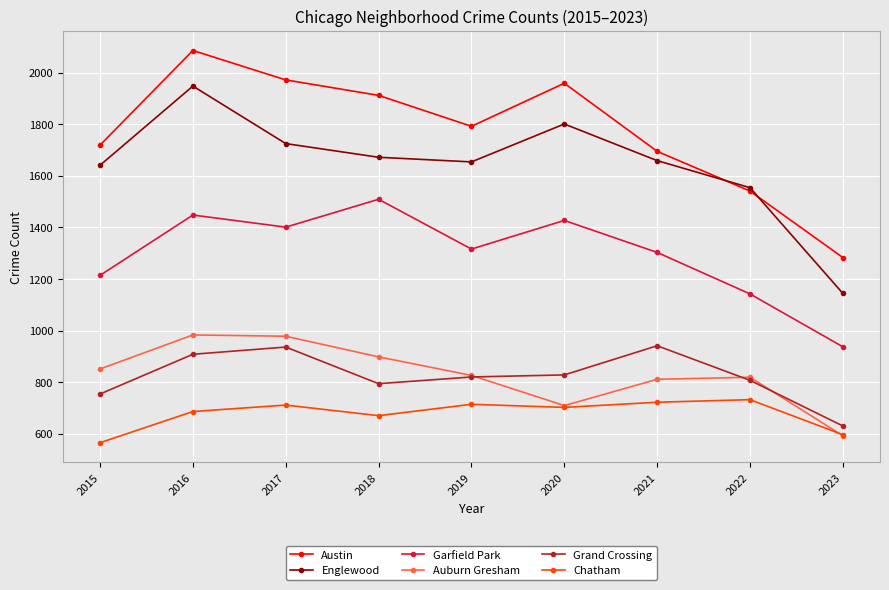

What are all the series names shown in the legend?

Austin, Englewood, Garfield Park, Auburn Gresham, Grand Crossing, Chatham